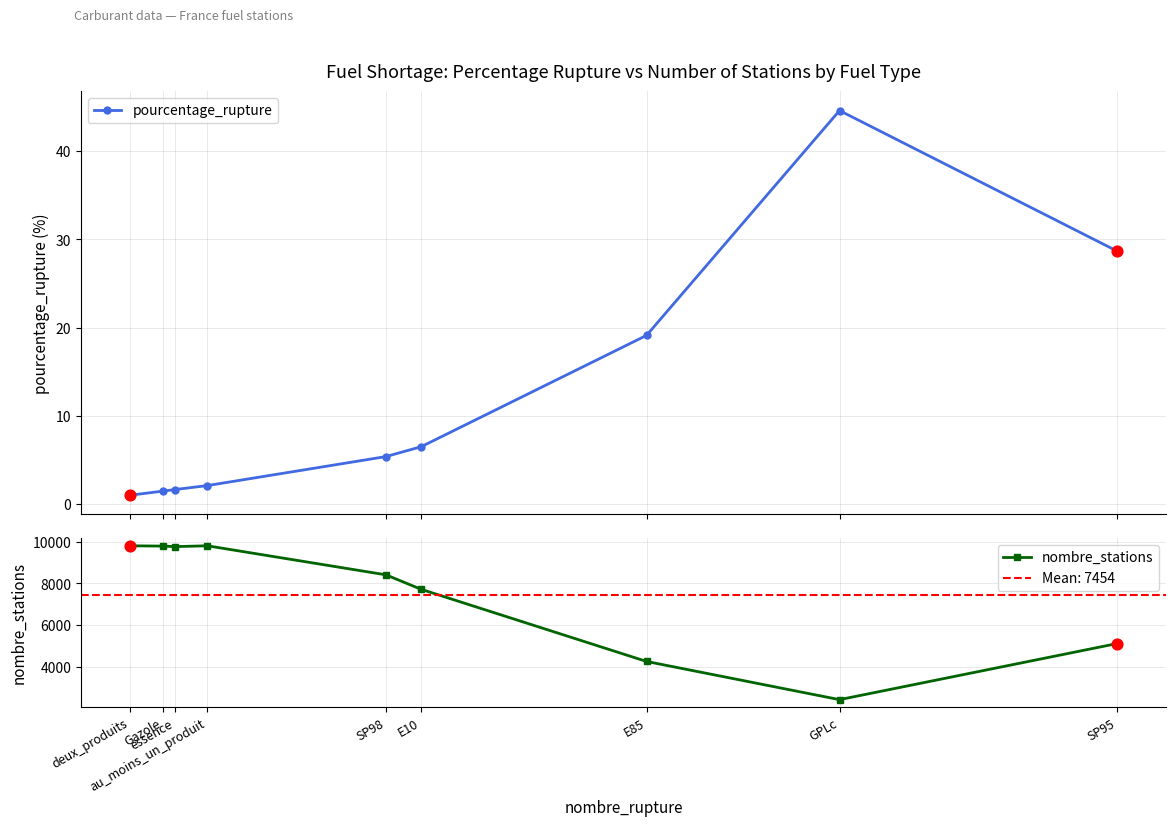

What are all the series names shown in the legend?

pourcentage_rupture, nombre_stations